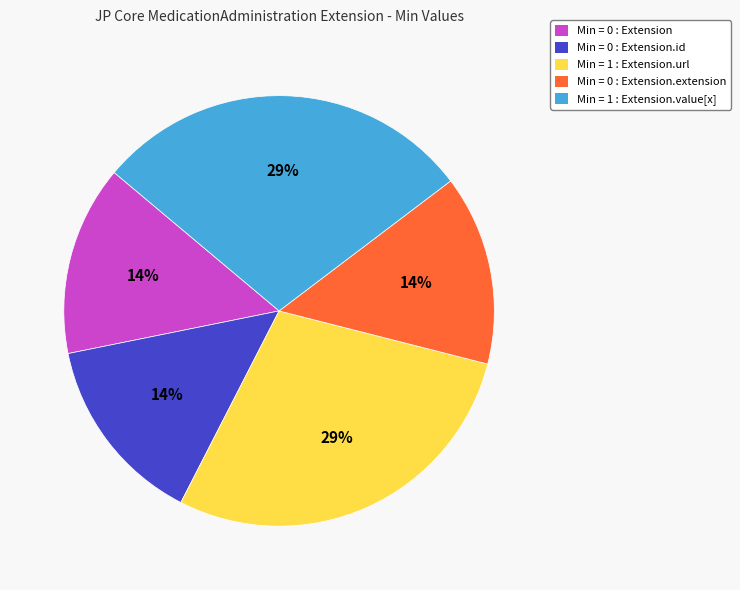

To the nearest percent, what is the average slice percentage?

20%